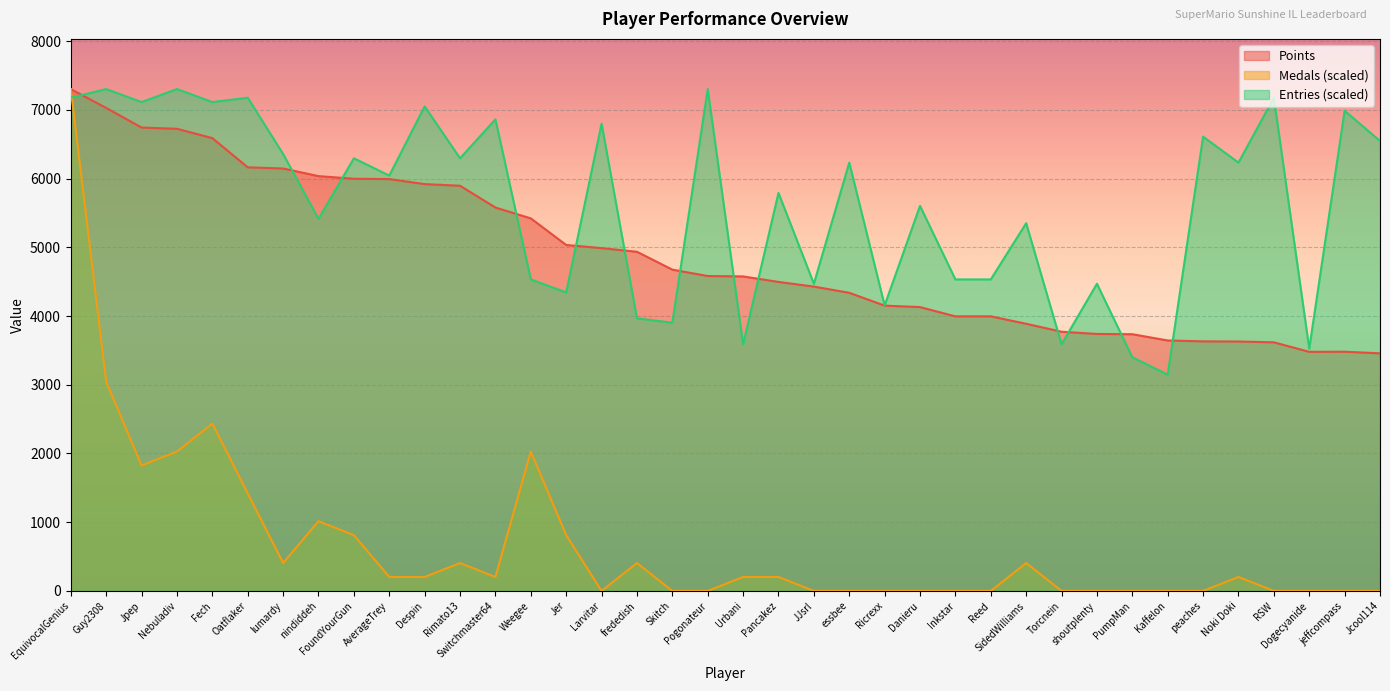

At how many categories does at least one series exceed 980?

38